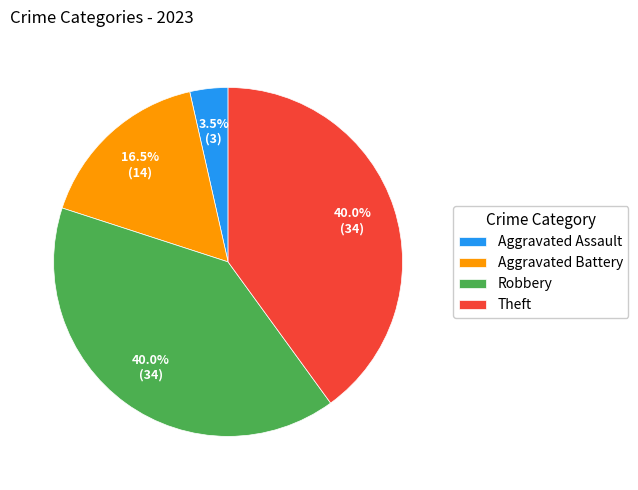

Does any single category account for the majority?

No